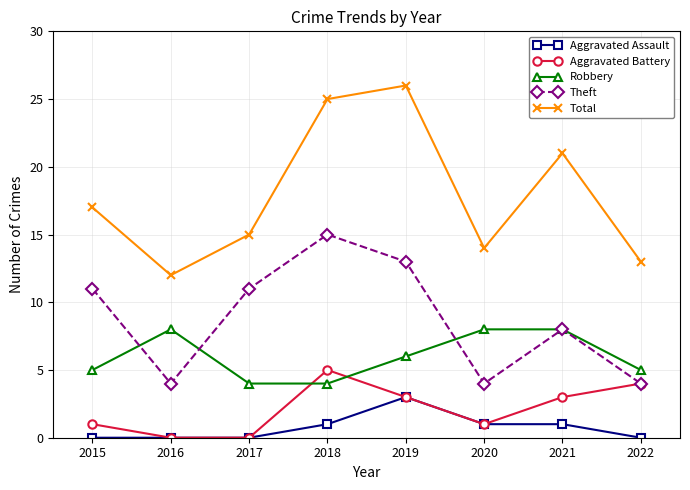

Which series changed the most between 2015 and 2022?

Theft